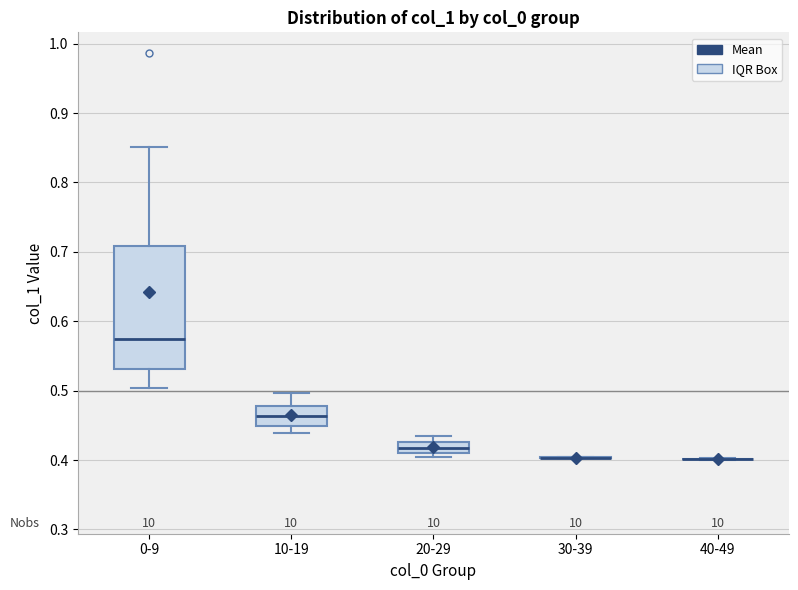

Reading left to right, read every box against the y-axis: the position of its median line, the range the box covers, and the ends of its whiskers. The values are not printed on the chart, so give them approximately, as read against the axis.

0-9: median 0.57, box 0.53 to 0.71, whiskers 0.50 to 0.85
10-19: median 0.46, box 0.45 to 0.48, whiskers 0.44 to 0.50
20-29: median 0.42, box 0.41 to 0.43, whiskers 0.40 to 0.43 (above the box's upper edge)
30-39: box collapsed to a line at 0.40, whiskers 0.40 to 0.40
40-49: box collapsed to a line at 0.40, whiskers 0.40 to 0.40